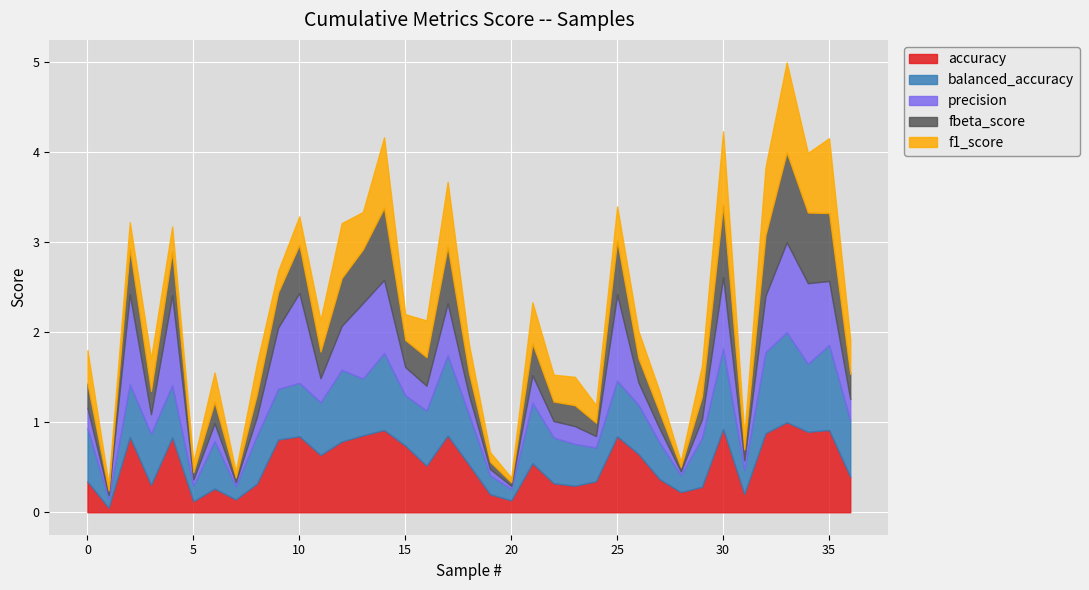

Reading left to right, what are all the values shown in this chart?

accuracy: 0.3	0.1	0.8	0.3	0.8	0.1	0.3	0.1	0.3	0.8	0.8	0.6	0.8	0.9	0.9	0.7	0.5	0.9	0.5	0.2	0.1	0.5	0.3	0.3	0.3	0.8	0.6	0.4	0.2	0.3	0.9	0.2	0.9	1.0	0.9	0.9	0.4
balanced_accuracy: 0.6	0.1	0.6	0.6	0.6	0.2	0.5	0.1	0.5	0.6	0.6	0.6	0.8	0.6	0.9	0.6	0.6	0.9	0.6	0.2	0.1	0.7	0.5	0.5	0.4	0.6	0.5	0.4	0.2	0.5	0.9	0.3	0.9	1.0	0.8	0.9	0.6
precision: 0.2	0.0	1.0	0.2	1.0	0.1	0.2	0.0	0.2	0.7	1.0	0.3	0.5	0.8	0.8	0.3	0.3	0.6	0.2	0.1	0.0	0.3	0.2	0.2	0.1	1.0	0.2	0.2	0.0	0.2	0.8	0.1	0.6	1.0	0.9	0.7	0.2
fbeta_score: 0.3	0.1	0.5	0.3	0.5	0.1	0.2	0.1	0.3	0.4	0.5	0.3	0.5	0.6	0.8	0.3	0.3	0.6	0.2	0.1	0.0	0.4	0.2	0.2	0.1	0.6	0.3	0.2	0.0	0.2	0.8	0.1	0.7	1.0	0.8	0.8	0.3
f1_score: 0.4	0.1	0.3	0.4	0.3	0.1	0.3	0.1	0.3	0.2	0.3	0.3	0.6	0.4	0.8	0.3	0.4	0.7	0.3	0.1	0.1	0.5	0.3	0.3	0.2	0.4	0.3	0.2	0.1	0.3	0.8	0.2	0.8	1.0	0.7	0.8	0.4